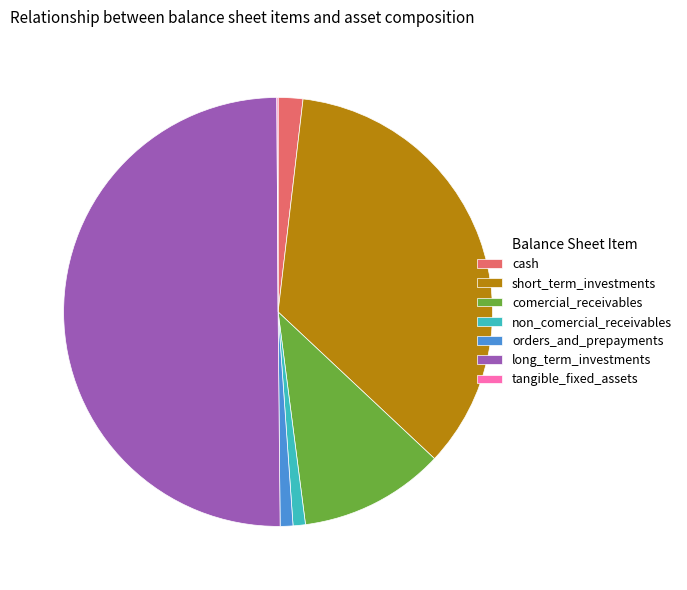

What is the largest slice in the pie chart?

long_term_investments